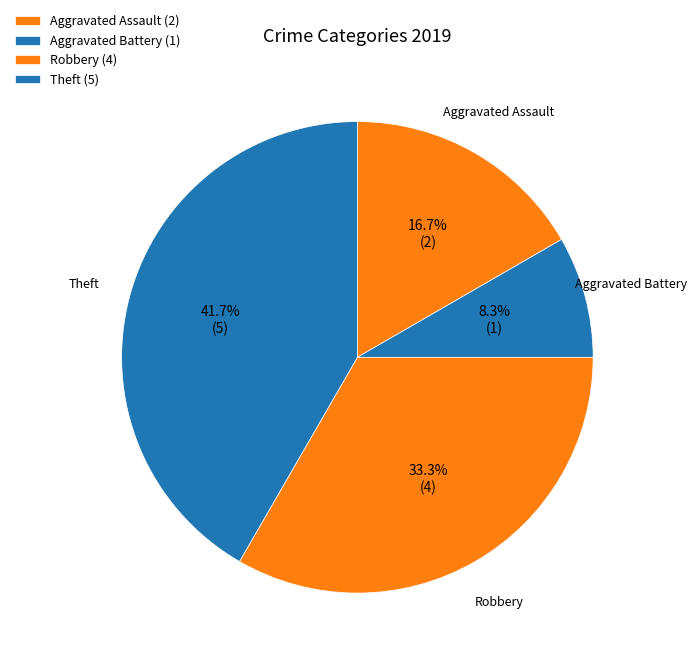

To the nearest percent, what is the difference between the largest and smallest slice percentages?

33%